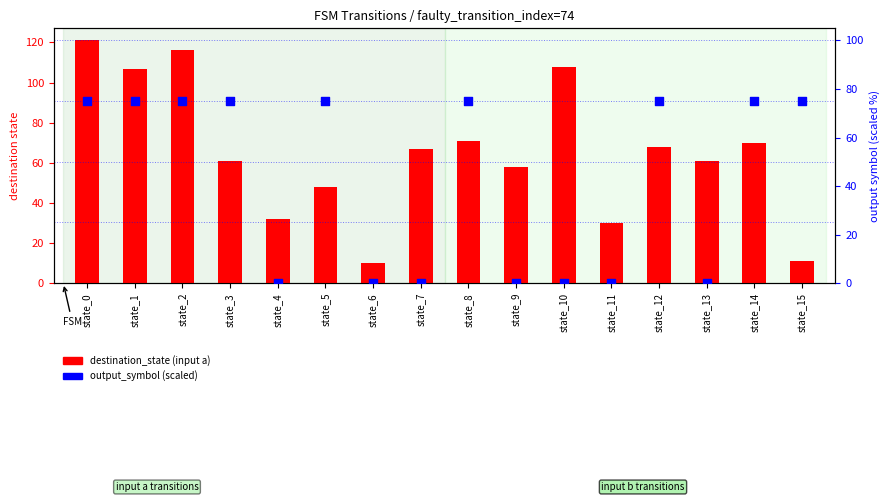

Which series reaches the minimum Y coordinate?

output_symbol (scaled)